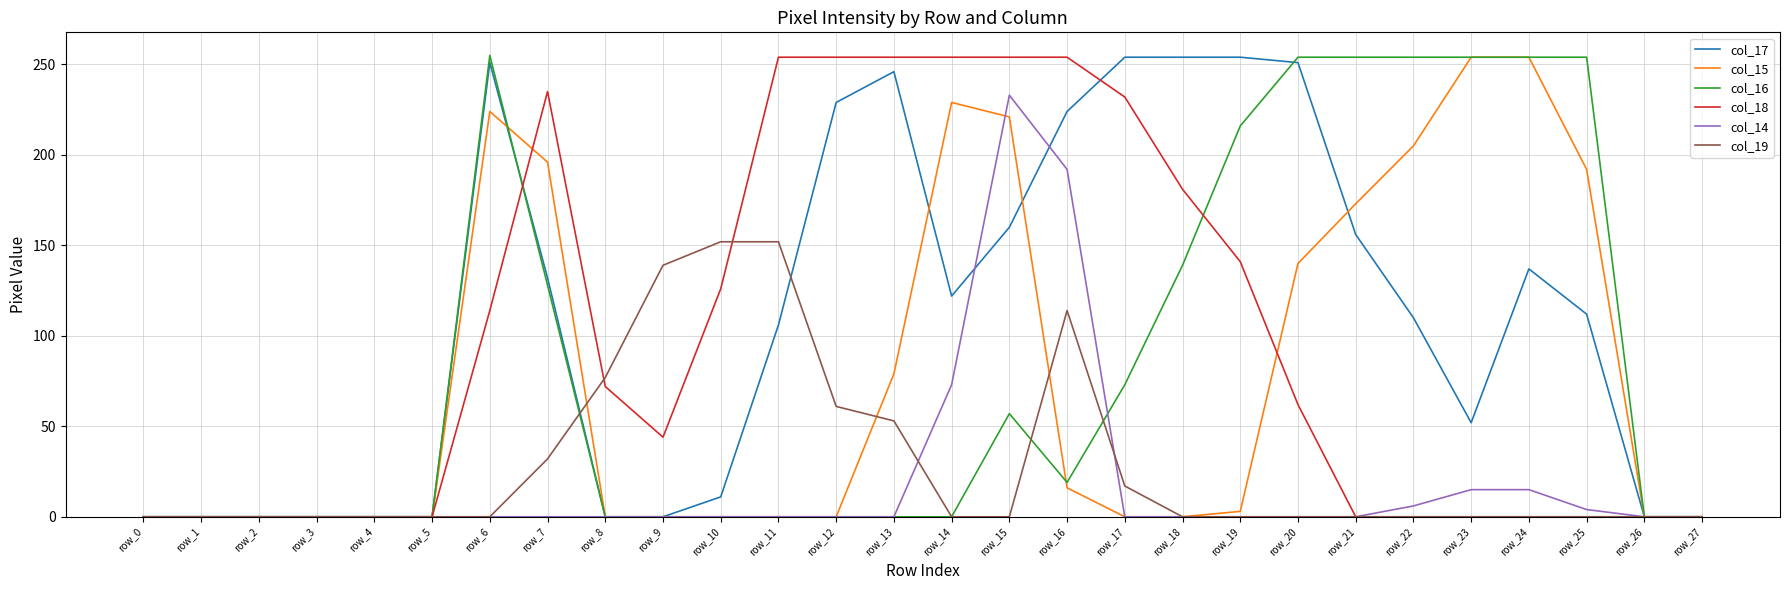

What is the difference between the col_16 values at row_16 and row_19?

197